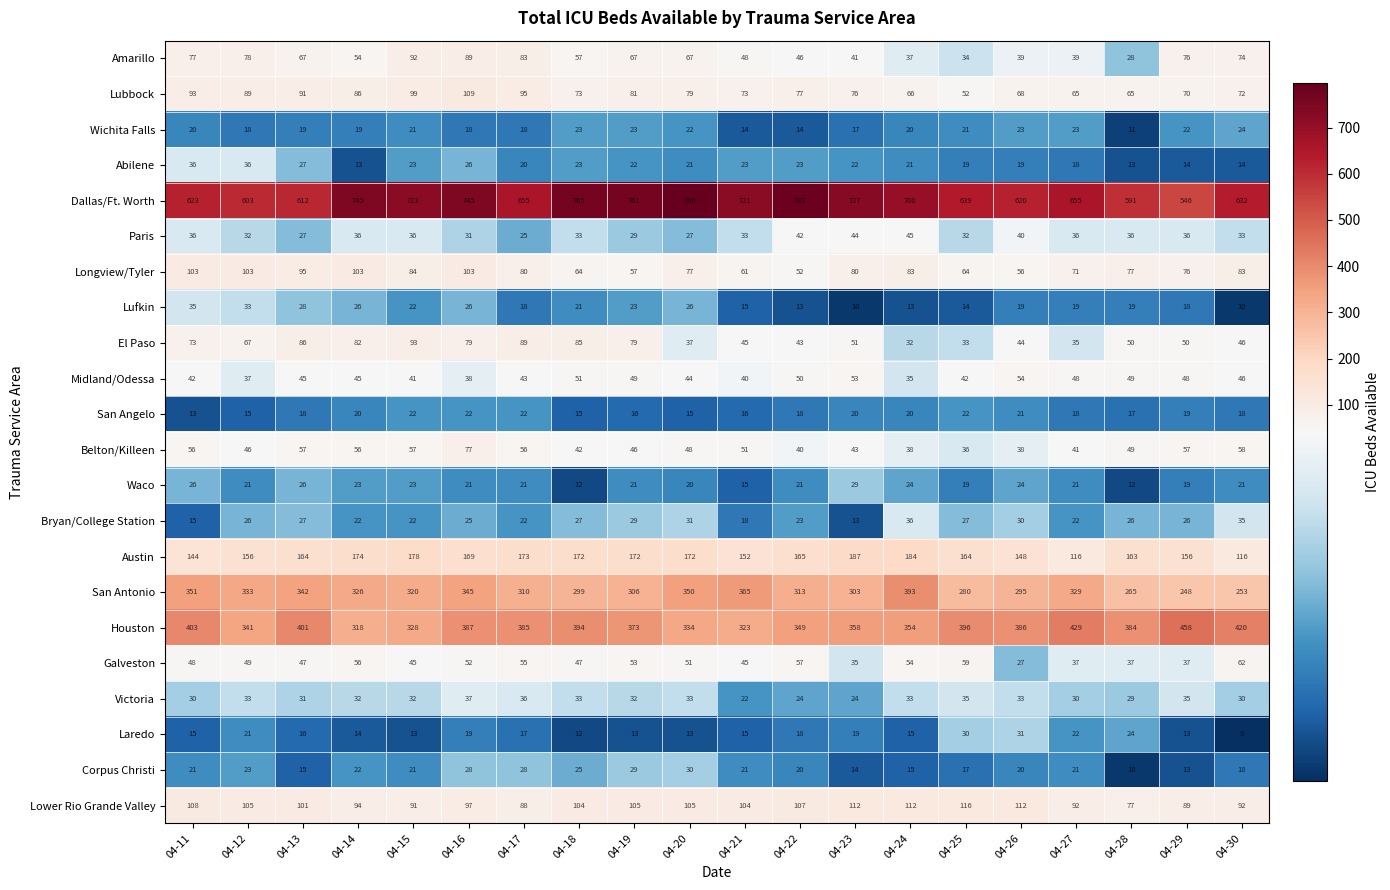

What is the difference between the highest and lowest values at 04-25?

625